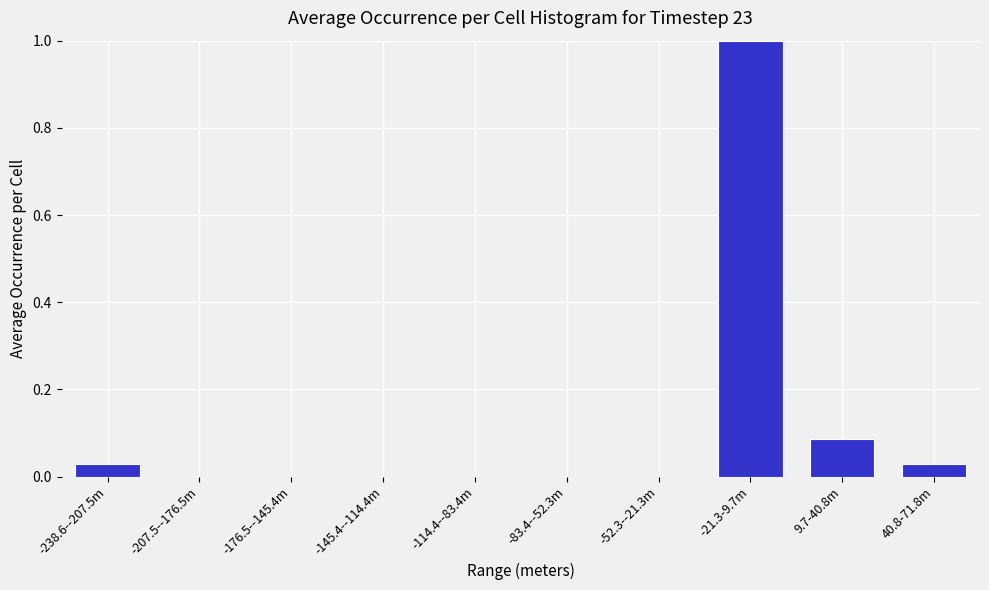

Is it true that the value at -21.3-9.7m is 1.0?

True